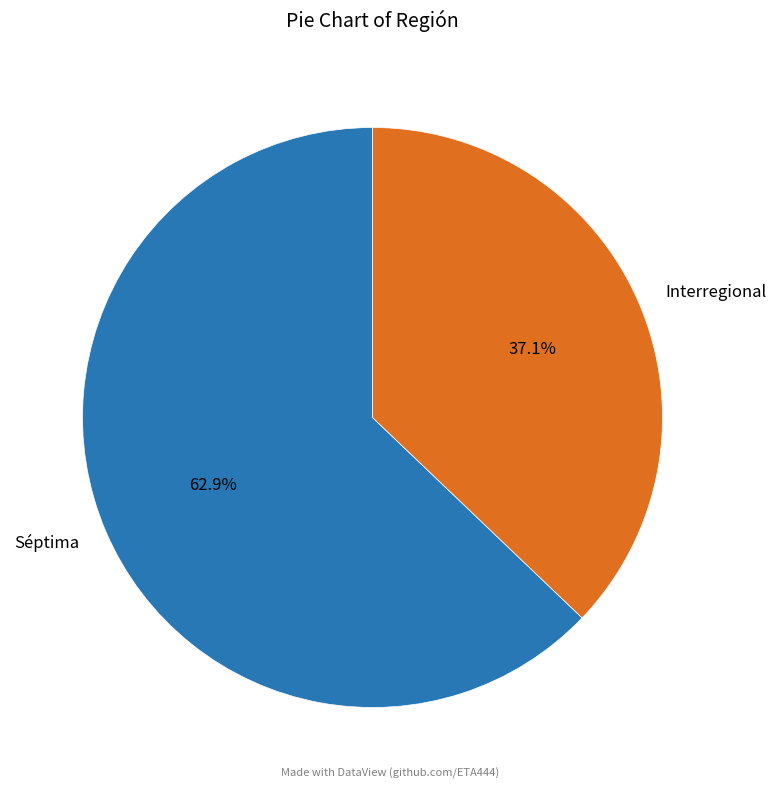

To the nearest percent, what portion does Séptima represent?

63%